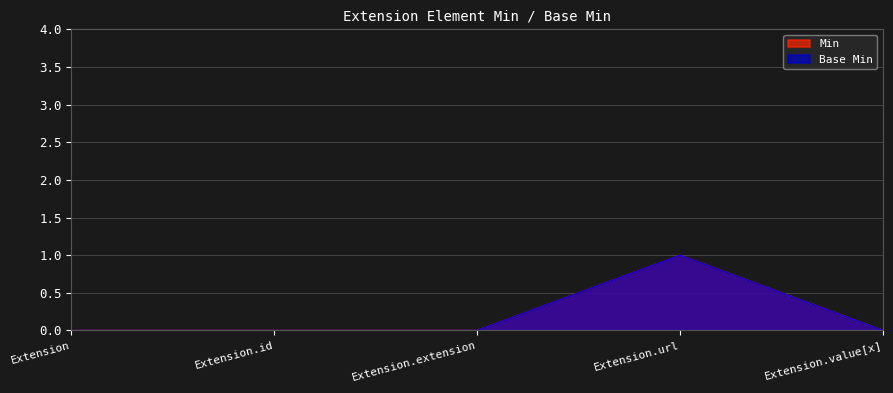

What is the sum of the Min values at Extension.url and Extension?

1